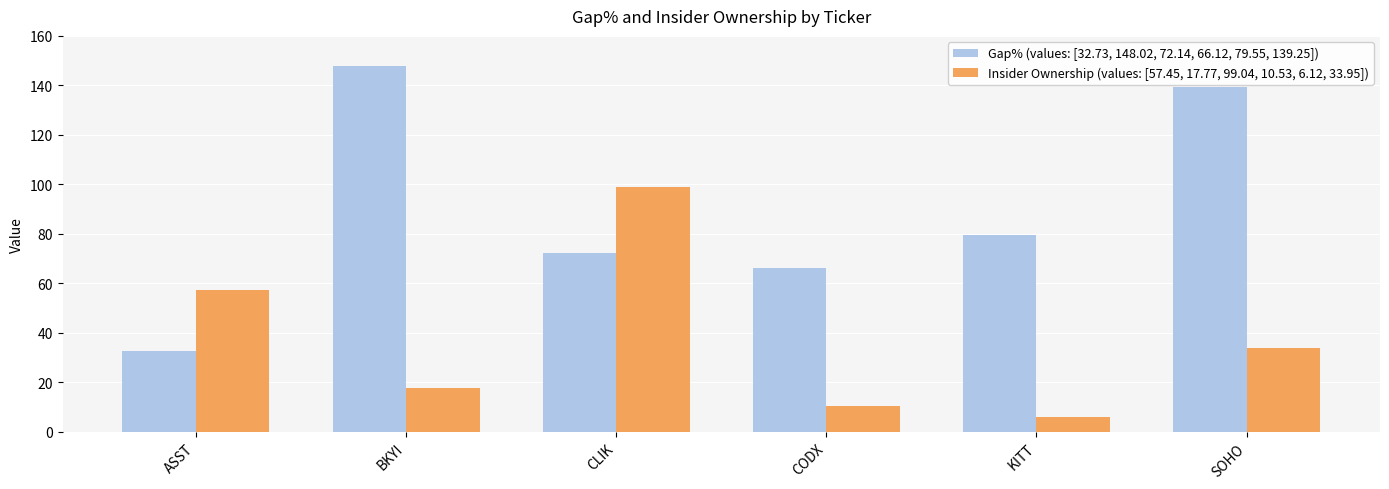

What are all the series names shown in the legend?

Gap% (values: [32.73, 148.02, 72.14, 66.12, 79.55, 139.25]), Insider Ownership (values: [57.45, 17.77, 99.04, 10.53, 6.12, 33.95])